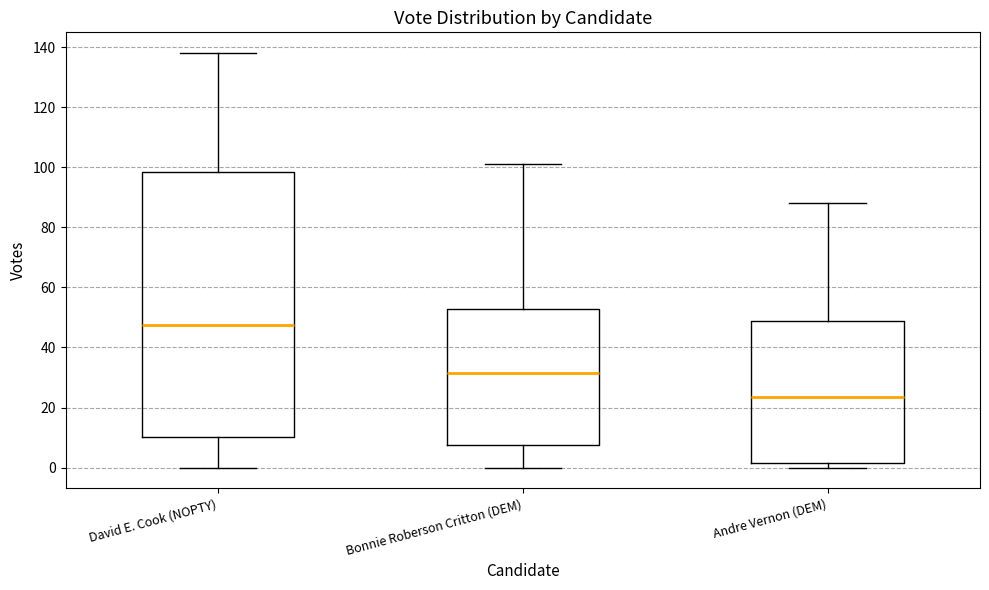

Reading left to right, transcribe this box plot: for each box, give where its median line is, the range the box spans, and where its two whiskers end, as read against the y-axis. The values are not printed on the chart, so give them approximately, as read against the axis.

David E. Cook (NOPTY): median 48, box 10 to 98, whiskers 0 to 138
Bonnie Roberson Critton (DEM): median 32, box 8 to 52, whiskers 0 to 102
Andre Vernon (DEM): median 24, box 2 to 48, whiskers 0 to 88